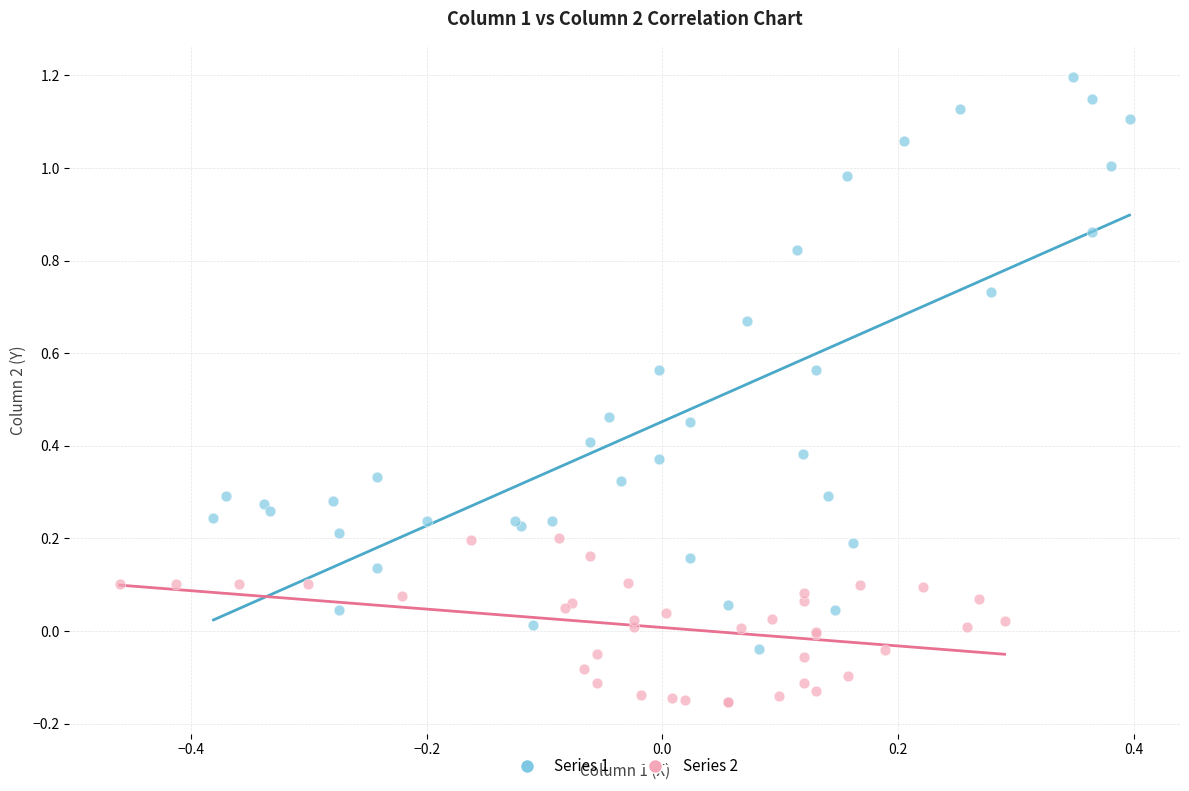

Which series contains the highest Y value?

Series 1